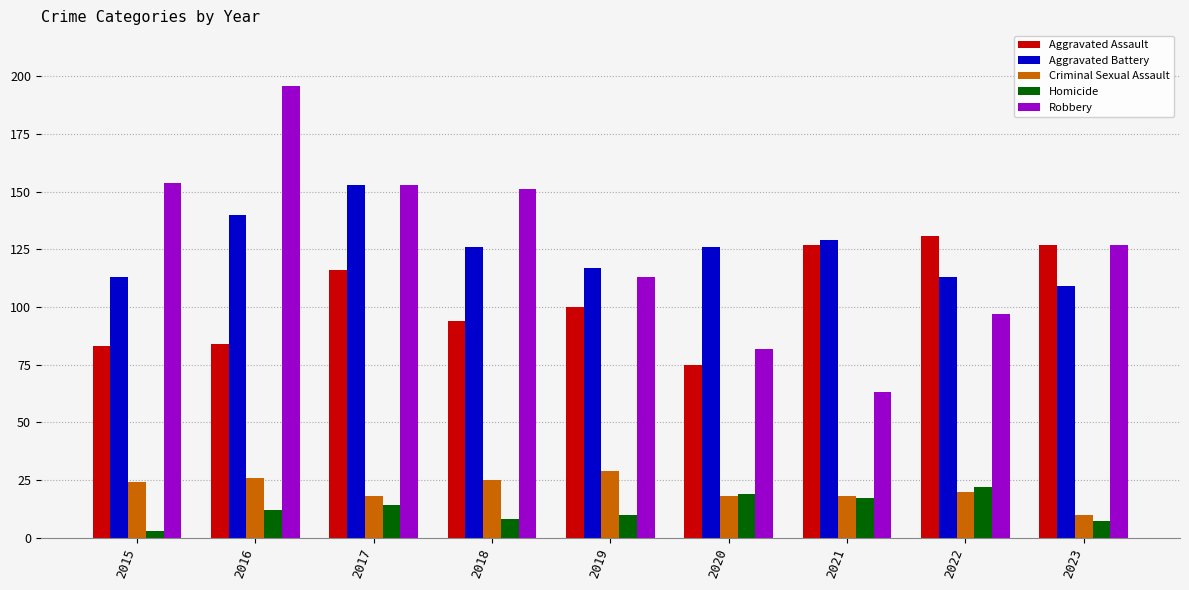

Count the number of data series in this chart.

5